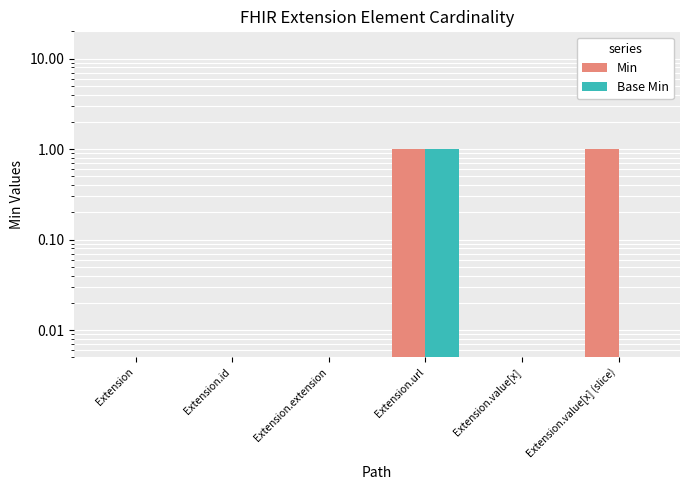

At how many categories does at least one series exceed 0?

6